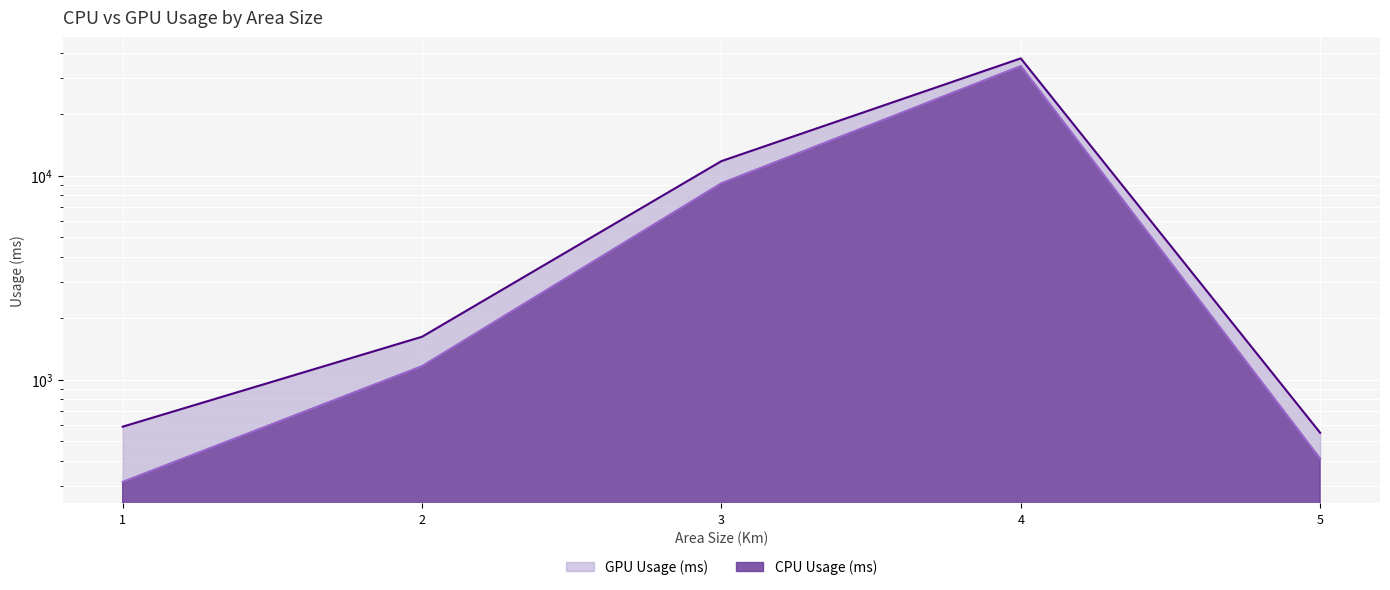

True or false: CPU Usage (ms) and GPU Usage (ms) cross at least once.

False